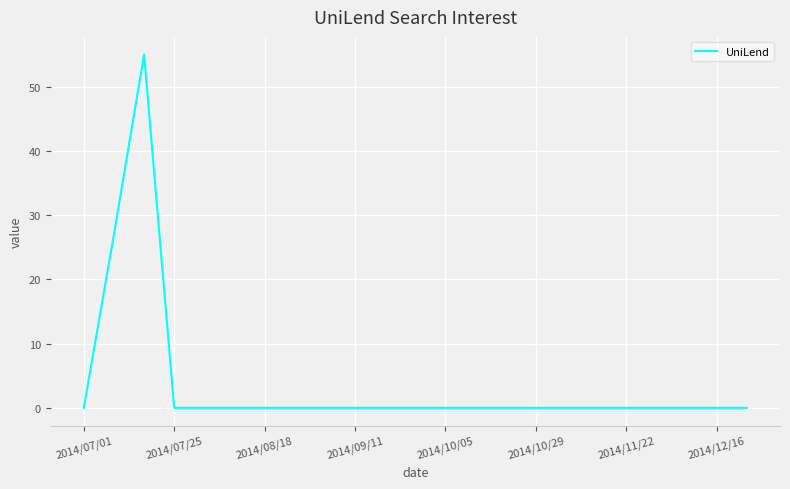

What is the difference between the maximum and minimum values?

55